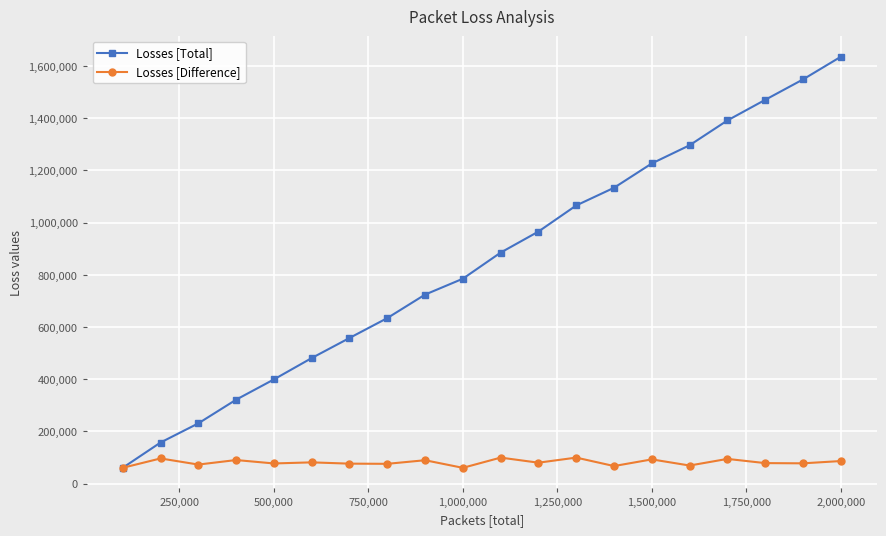

What is the minimum value shown in the chart?

60839